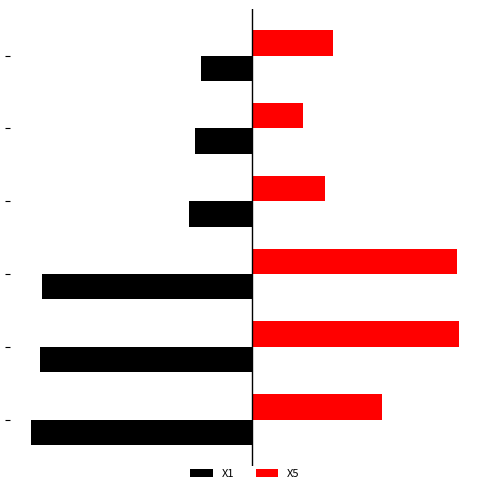

What are all the series names shown in the legend?

X1, X5